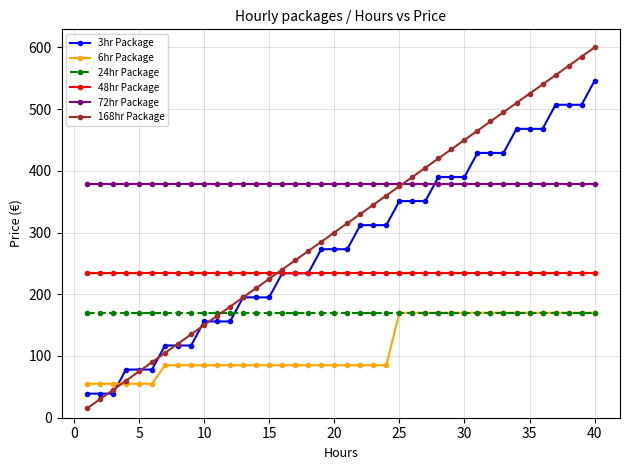

What is the value of the 6hr Package point at the 25th from the left?

170